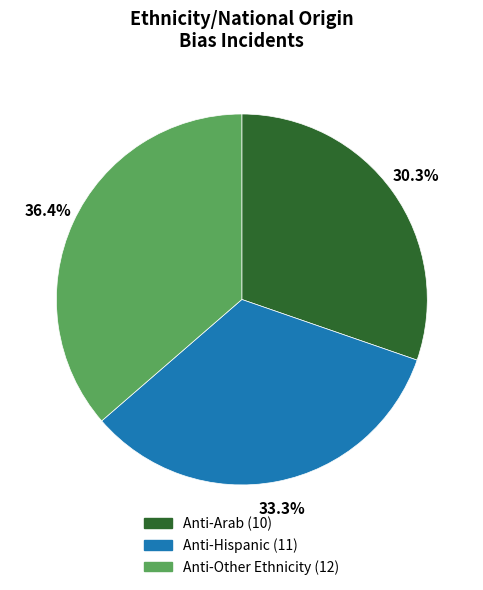

How many segments does this pie chart have?

3